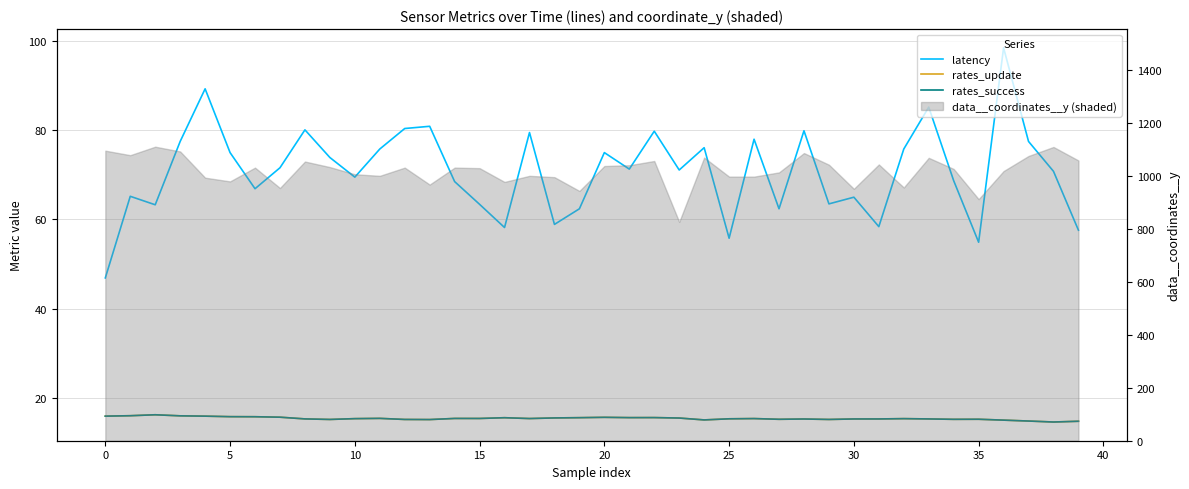

How many categories are shown in the chart?

40